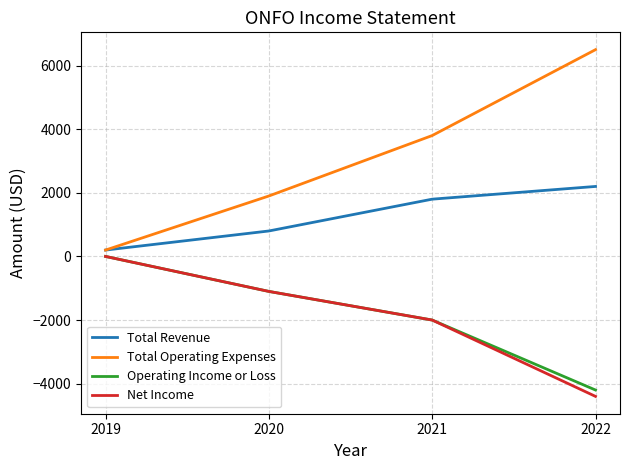

True or false: Net Income and Total Revenue intersect in this chart.

False